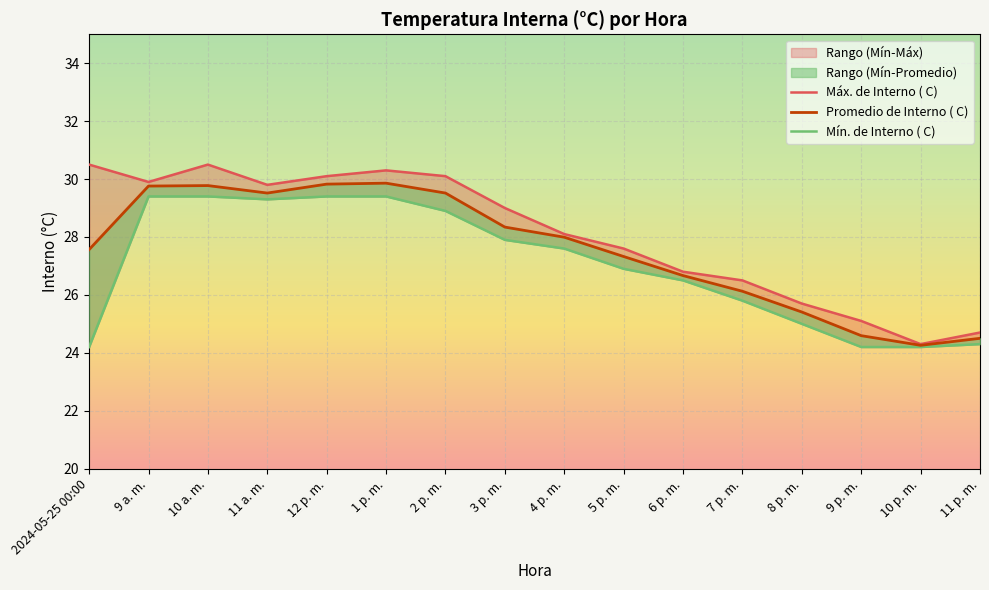

What is the sum of the Máx. de Interno ( C) values at 9 p. m. and 8 p. m.?

50.8